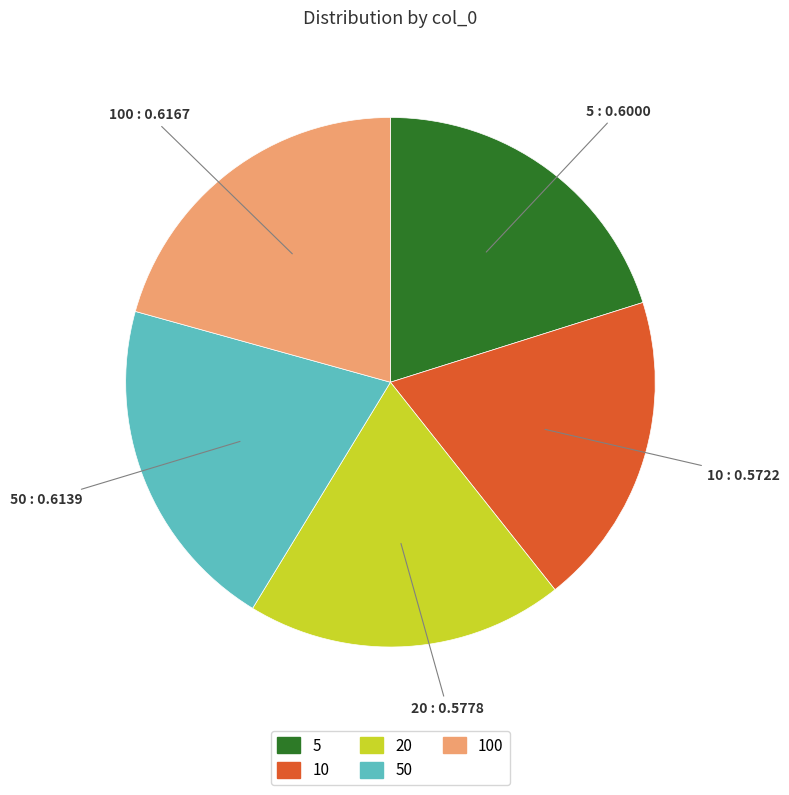

Does any single category account for the majority?

No